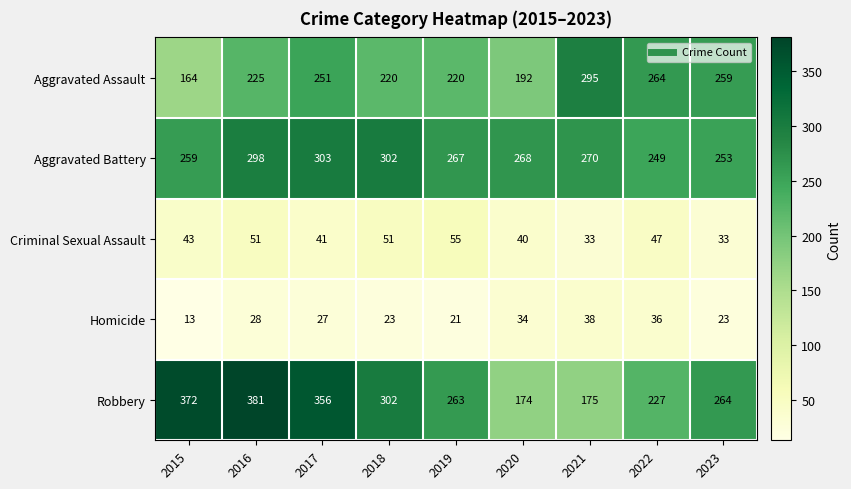

What is the minimum value shown in the chart?

13